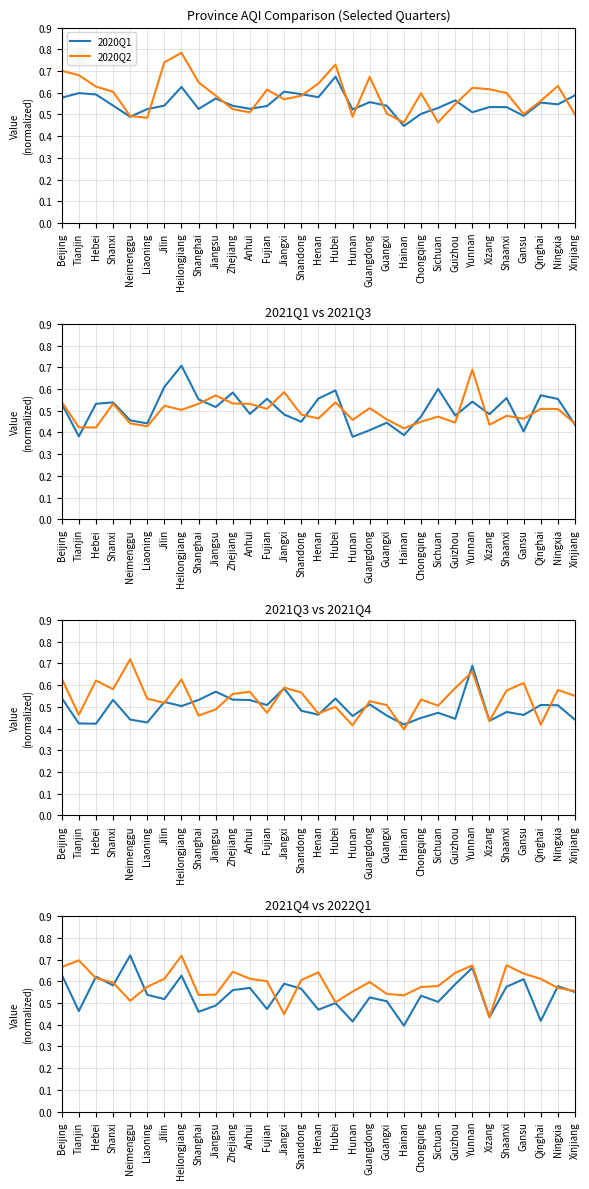

Where do 2021Q1 and 2021Q3 first cross each other?

Tianjin and Hebei